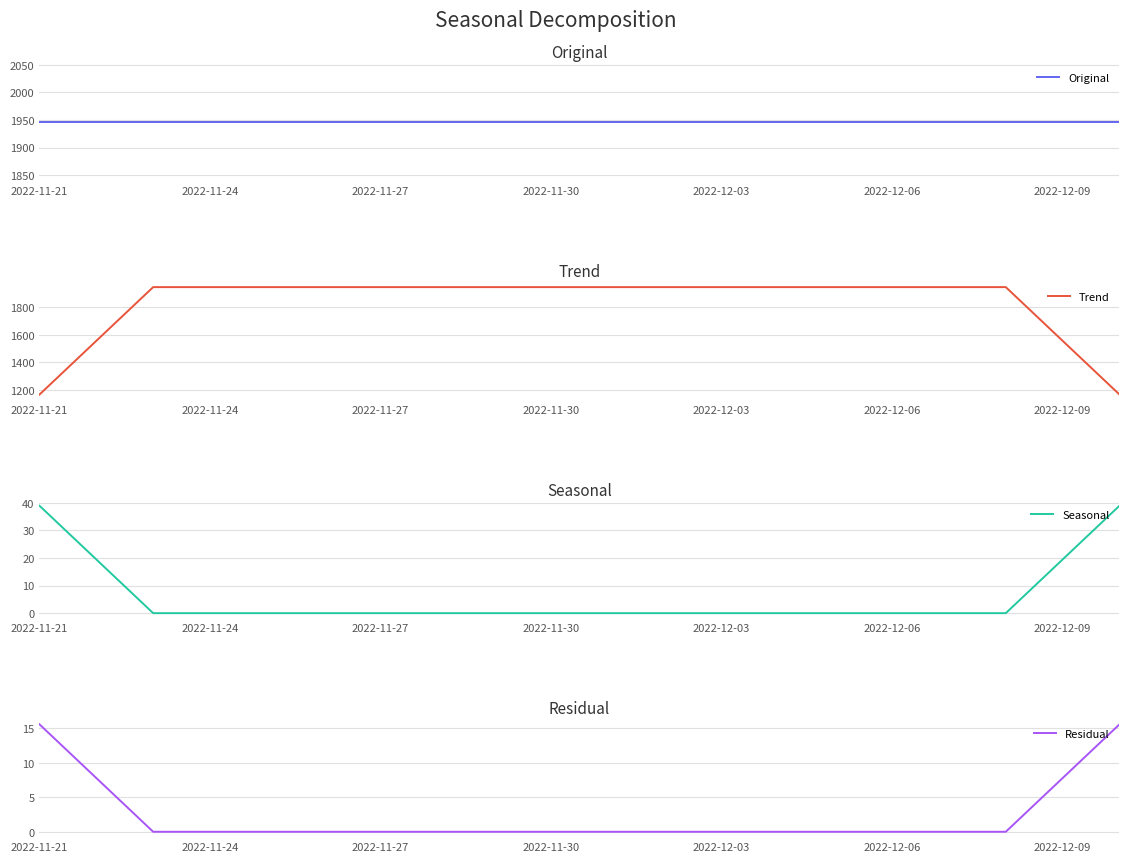

Reading left to right, what are all the values shown in this chart?

Original: 1946.0	1946.0	1946.0	1946.0	1946.0	1946.0	1946.0	1946.0	1946.0	1946.0	1946.0	1946.0	1946.0	1946.0	1946.0	1946.0	1946.0	1946.0	1946.0	1946.0
Trend: 1167.6	1556.8	1946.0	1946.0	1946.0	1946.0	1946.0	1946.0	1946.0	1946.0	1946.0	1946.0	1946.0	1946.0	1946.0	1946.0	1946.0	1946.0	1556.8	1167.6
Seasonal: 38.9	19.5	-0.0	-0.0	-0.0	-0.0	-0.0	-0.0	-0.0	-0.0	-0.0	-0.0	-0.0	-0.0	-0.0	-0.0	-0.0	-0.0	19.5	38.9
Residual: 15.6	7.8	-0.0	-0.0	-0.0	-0.0	-0.0	-0.0	-0.0	-0.0	-0.0	-0.0	-0.0	-0.0	-0.0	-0.0	-0.0	-0.0	7.8	15.6